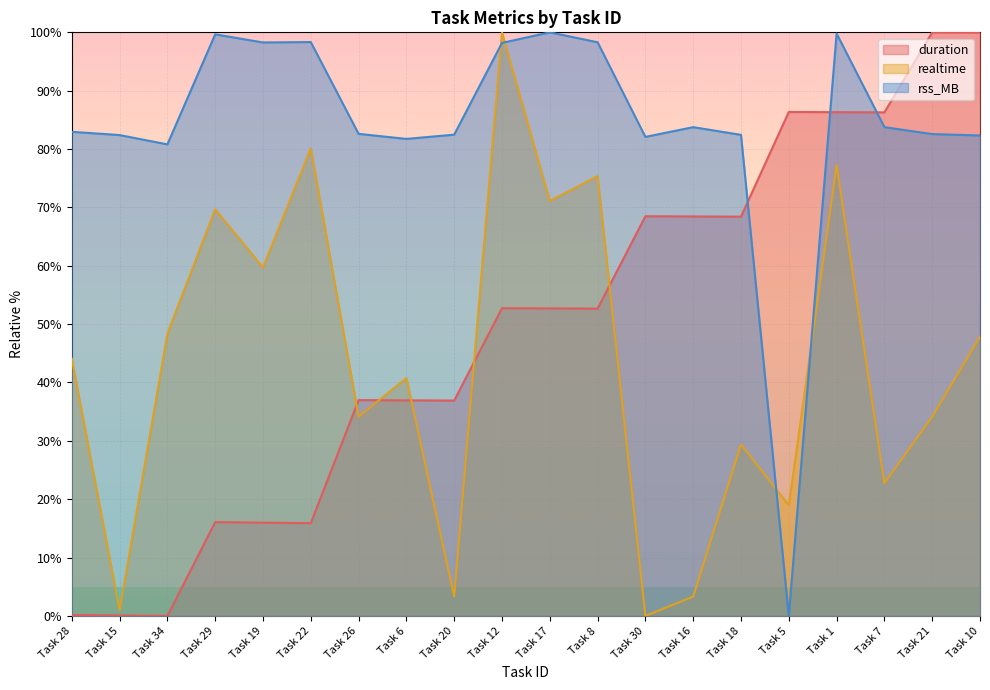

What position from the right is Task 6?

13